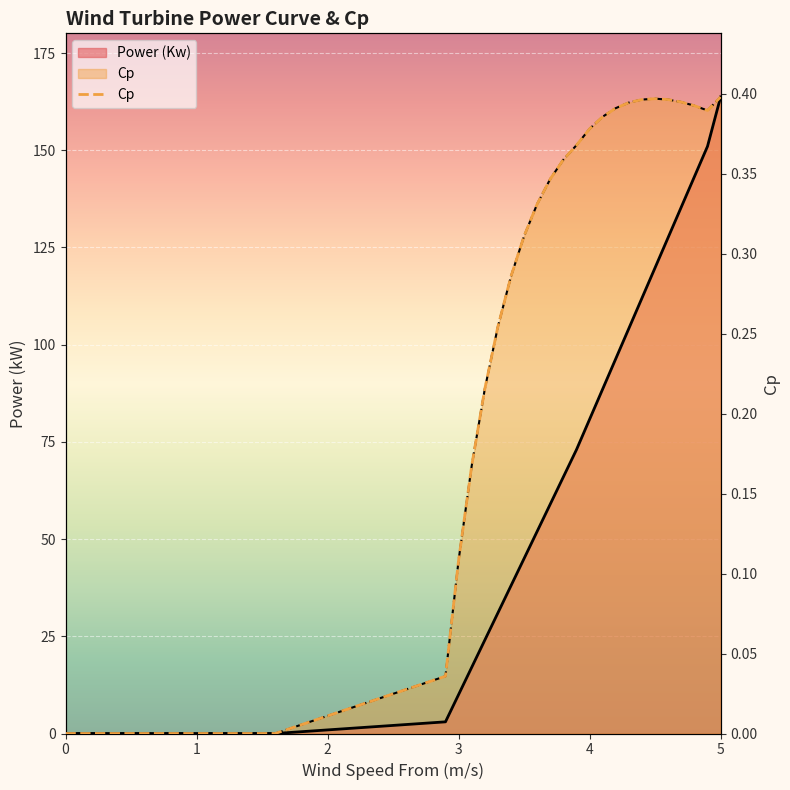

Read the Power (Kw) value at 3.0.

10.0